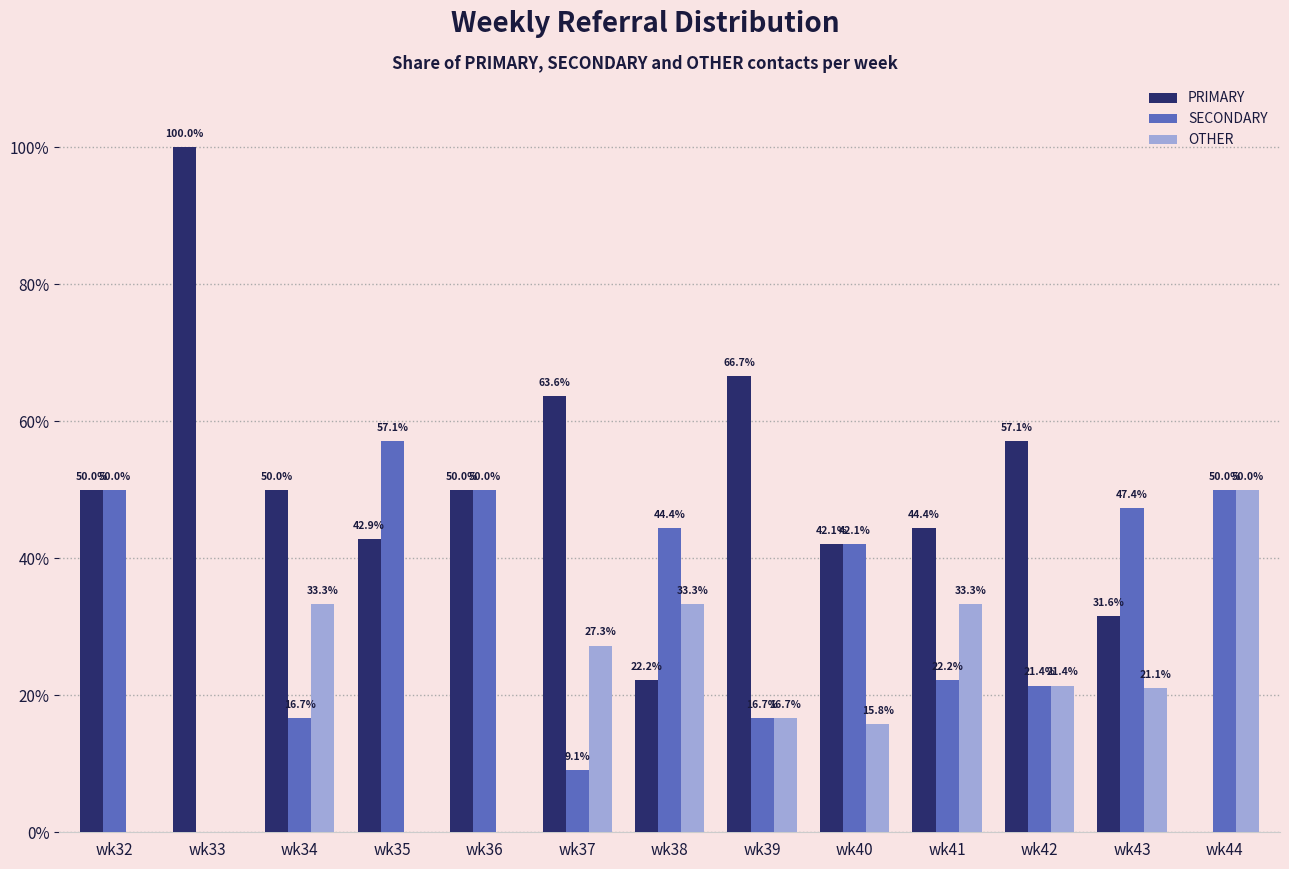

What is the greatest value displayed?

100.0